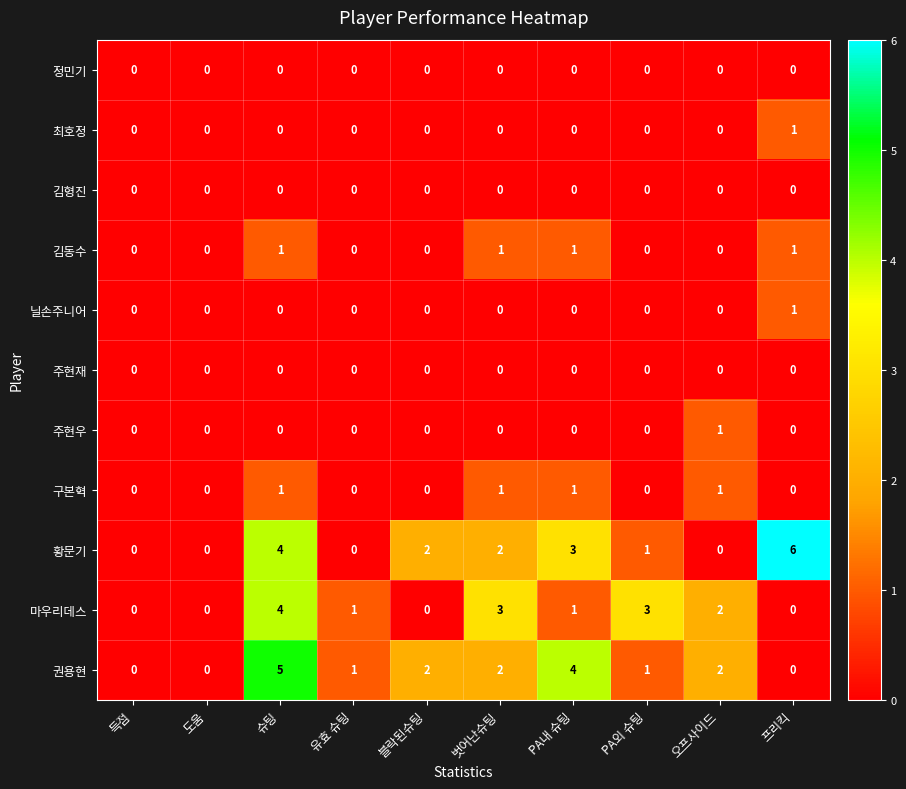

What is the difference between the second highest and minimum values in the 권용현 series?

4